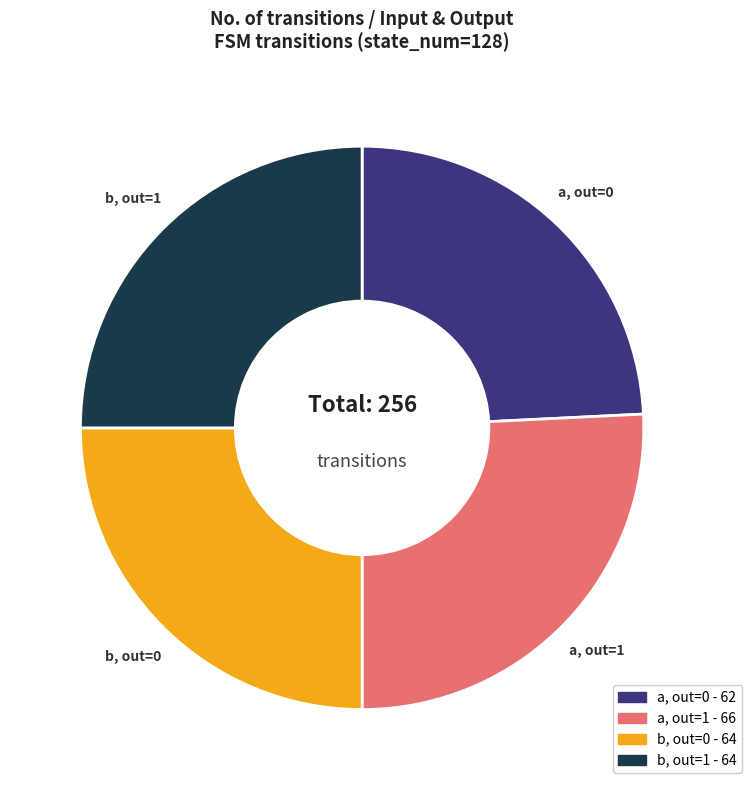

Is there any slice that represents more than half of the pie?

No